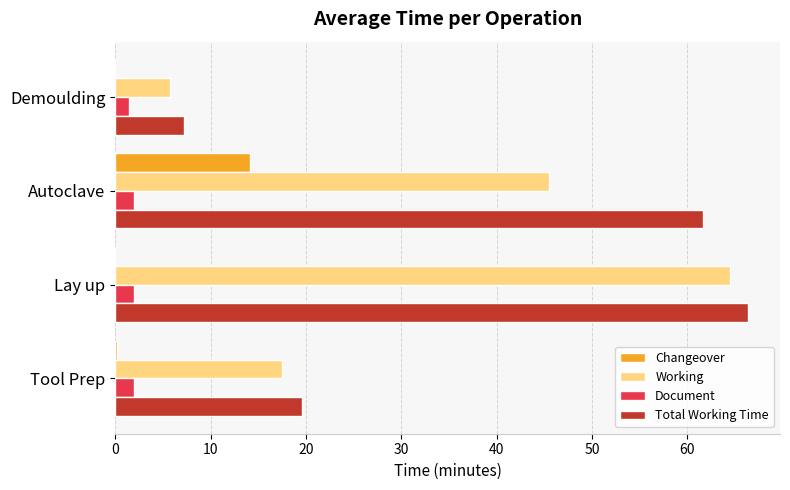

What is the sum of the Changeover values at Autoclave and Lay up?

14.2